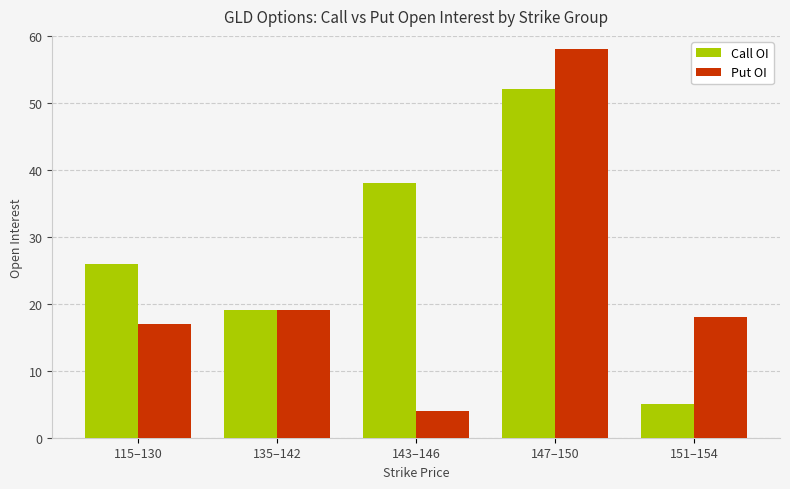

List the series in order of their overall mean, lowest first.

Put OI, Call OI